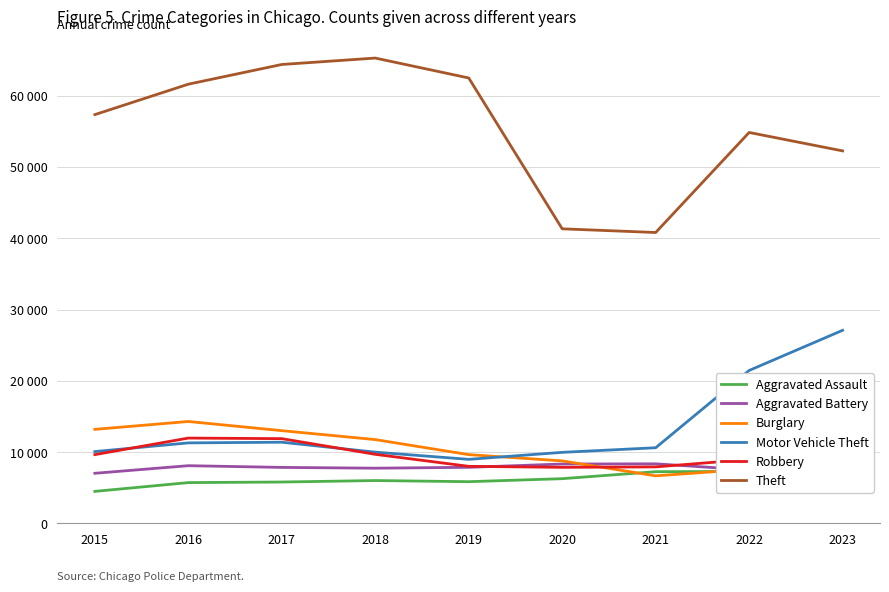

What is the sum of the Aggravated Battery values at 2022 and 2020?

15811